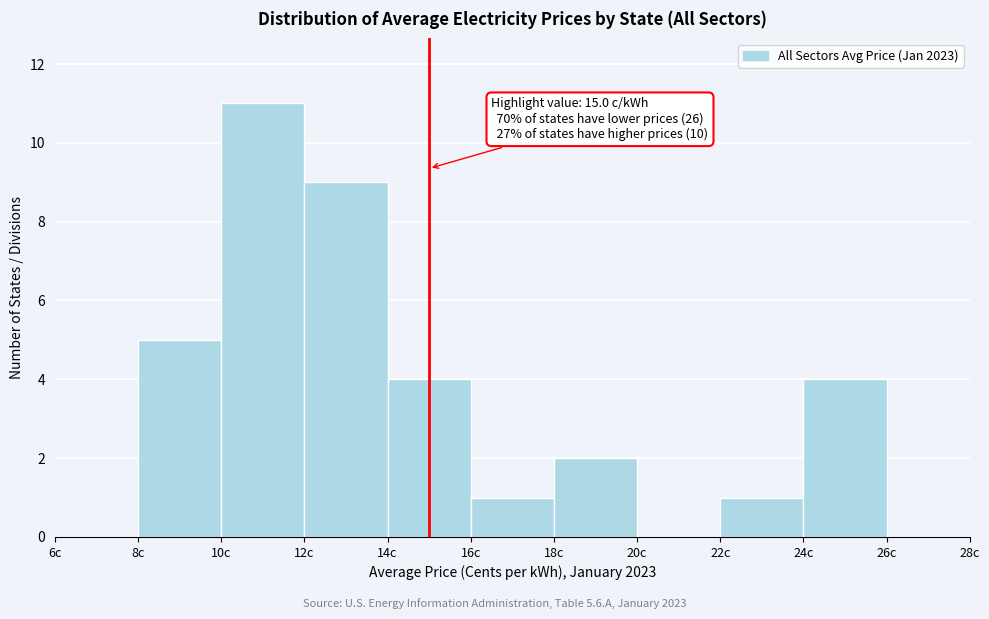

Which range on the x-axis has the tallest bar?

10 to 12